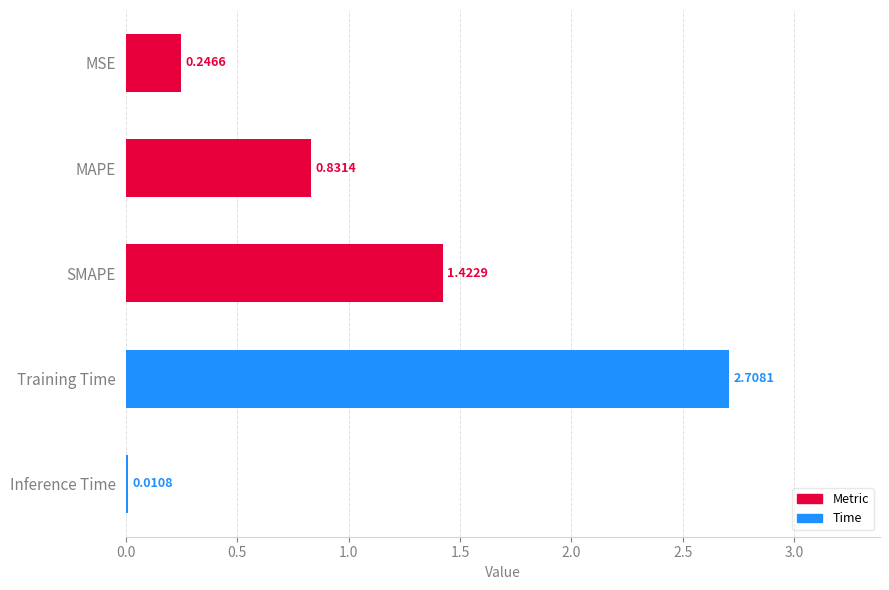

What is the sum of all values?

5.2